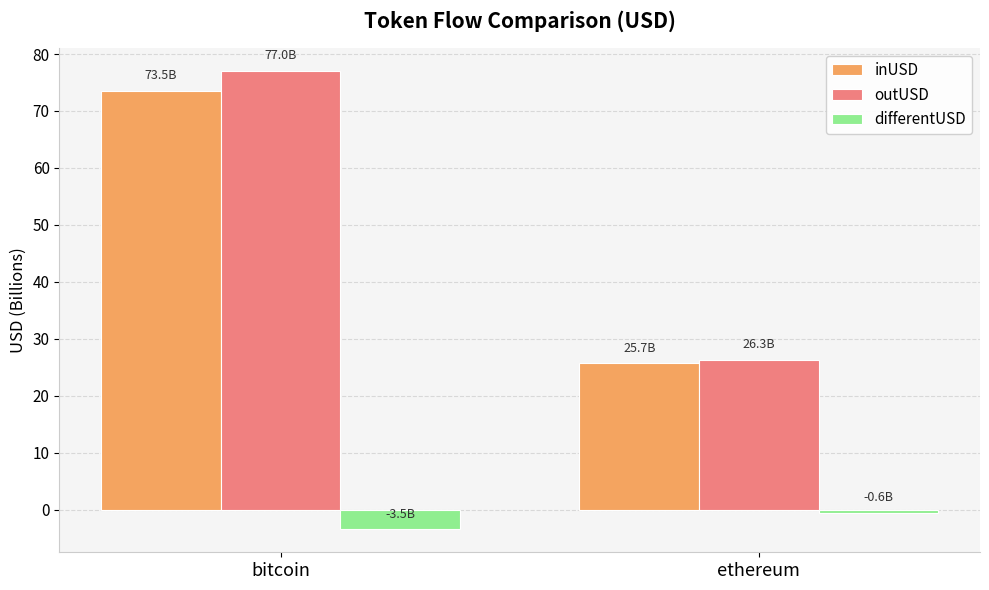

Which category has the lowest value across all series?

bitcoin